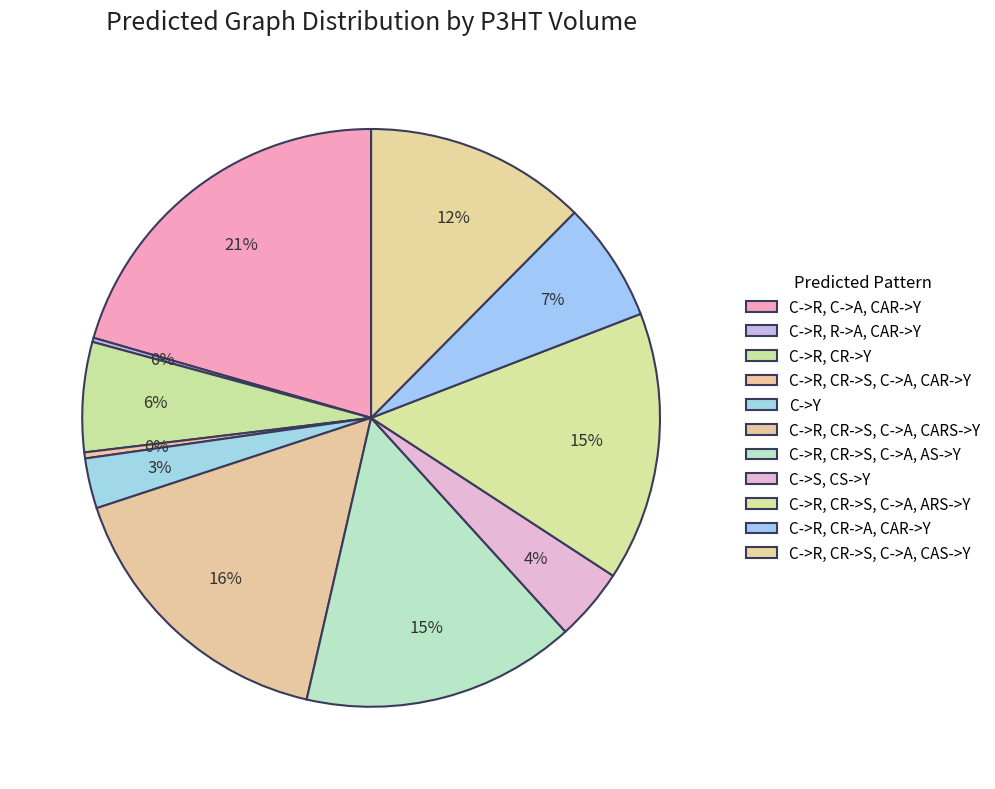

Rank the categories by value from lowest to highest.

C->R, R->A, CAR->Y, C->R, CR->S, C->A, CAR->Y, C->Y, C->S, CS->Y, C->R, CR->Y, C->R, CR->A, CAR->Y, C->R, CR->S, C->A, CAS->Y, C->R, CR->S, C->A, ARS->Y, C->R, CR->S, C->A, AS->Y, C->R, CR->S, C->A, CARS->Y, C->R, C->A, CAR->Y